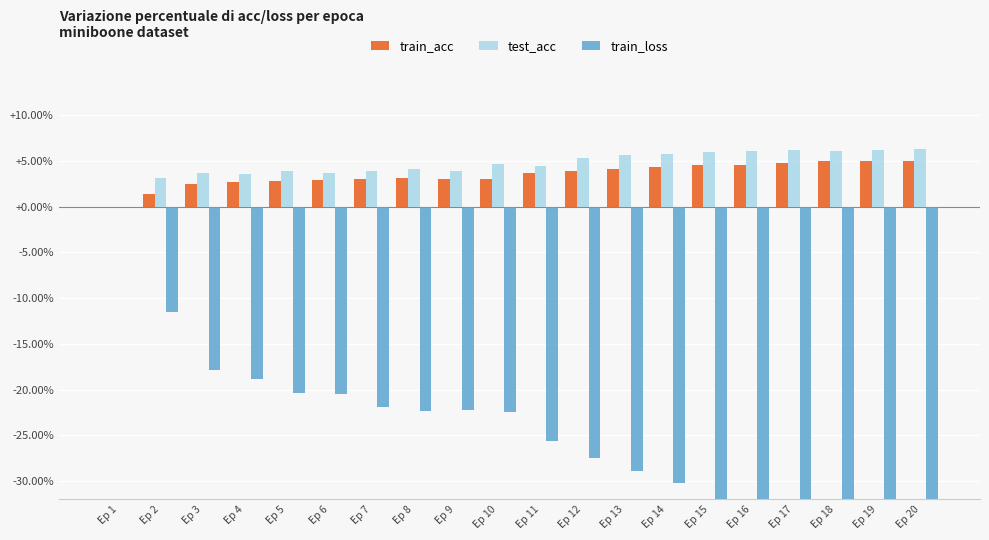

How many values in the test_acc series are below 4?

8